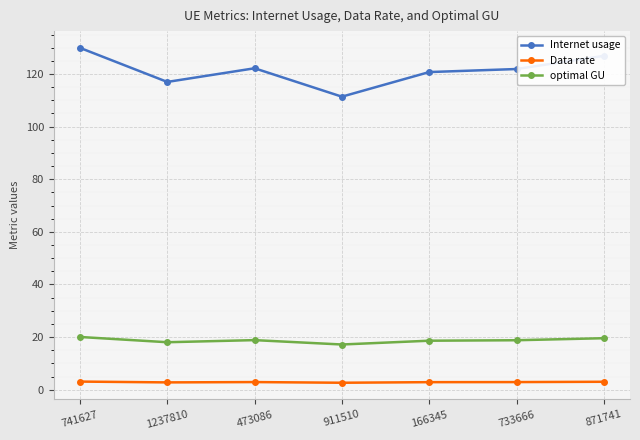

True or false: optimal GU and Internet usage cross at least once.

False